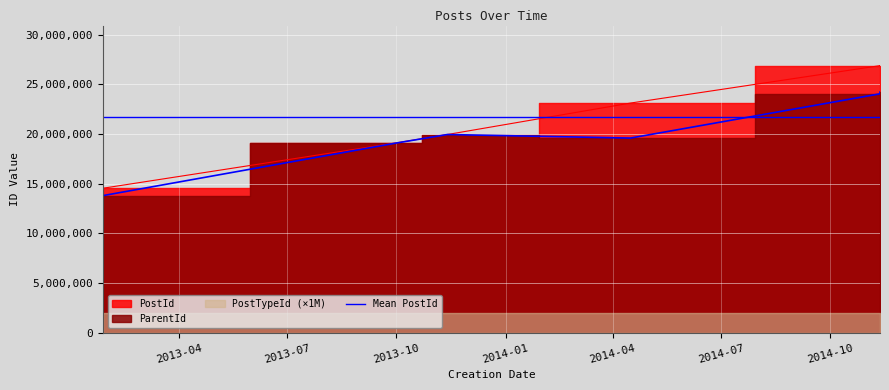

The value of PostId at 2014-11-12 is 44053321. True or false?

False